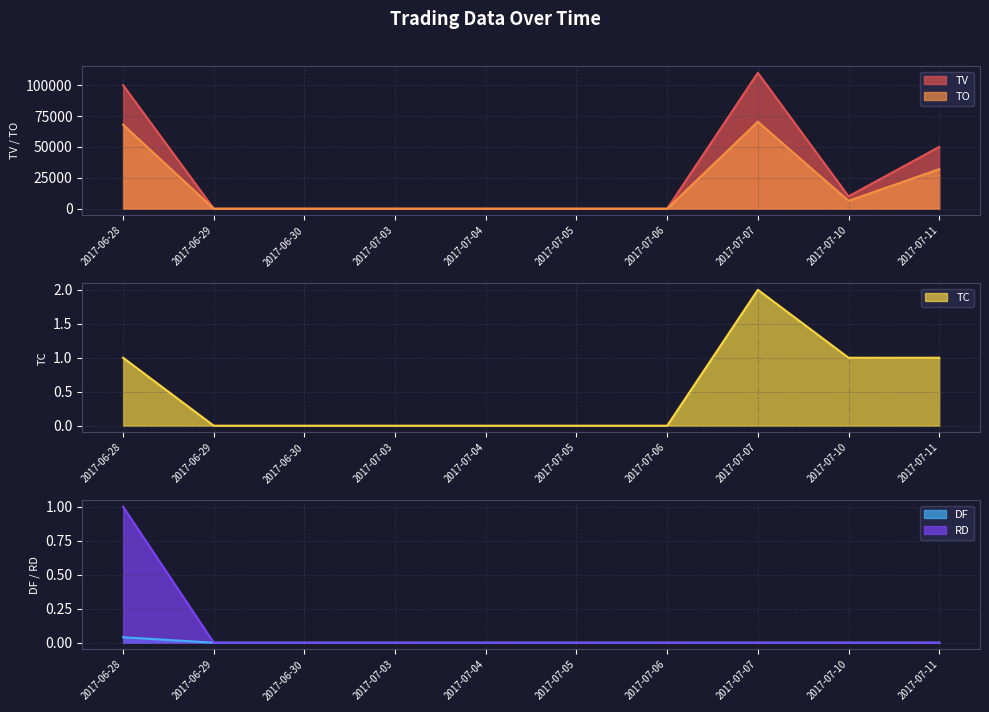

What is the total value across all series at 2017-07-10?

16401.0